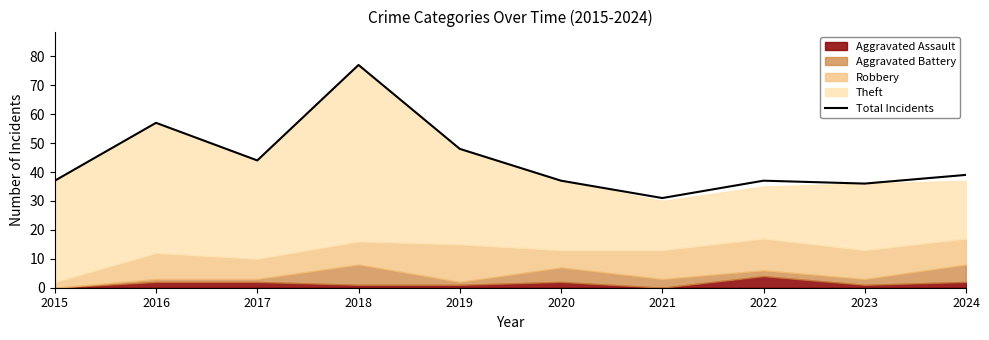

Reading right to left, extract all data points from this chart.

39	36	37	31	37	48	77	44	57	37